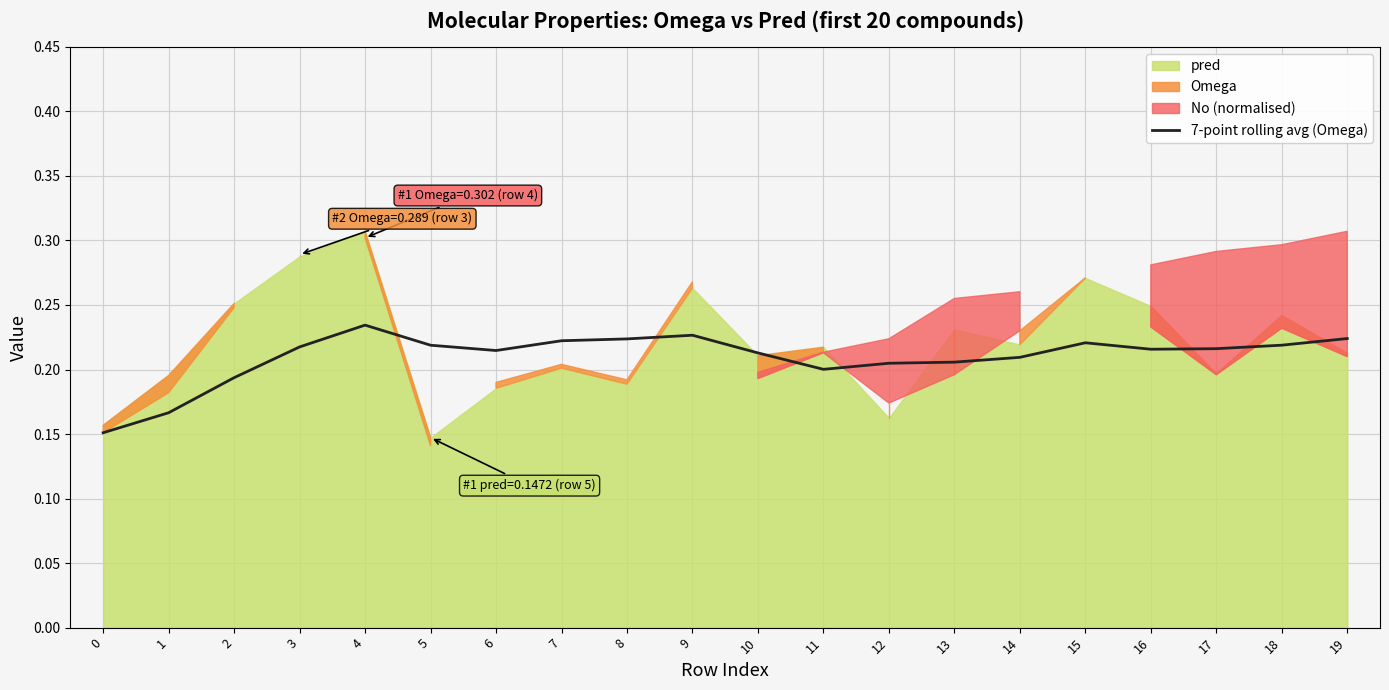

What is the difference between the second highest and second lowest values?

0.1